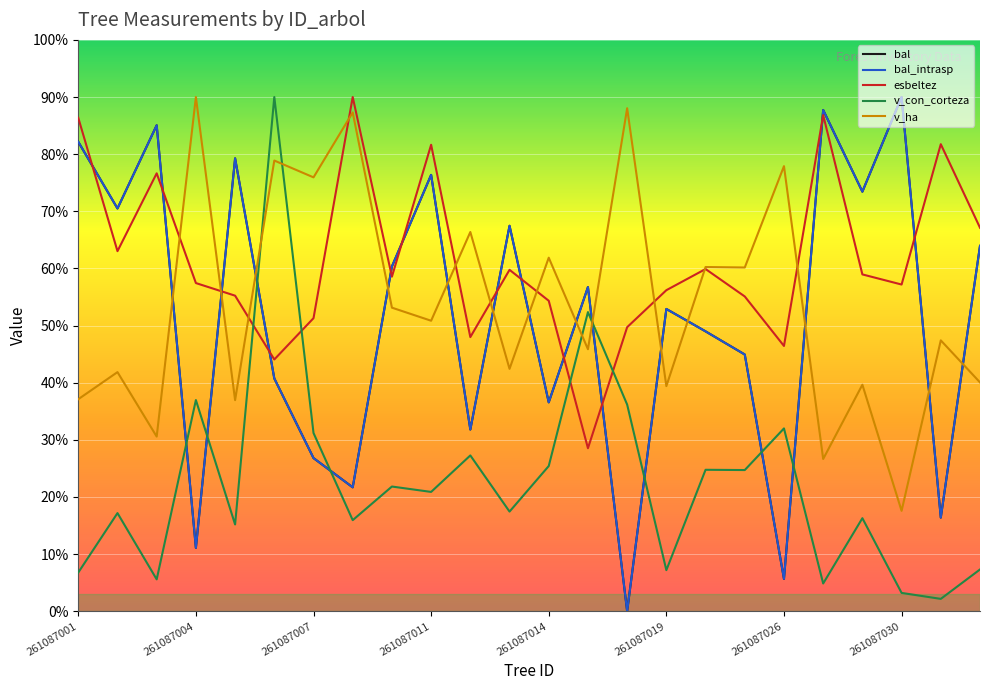

What are all the series names shown in the legend?

bal, bal_intrasp, esbeltez, v_con_corteza, v_ha